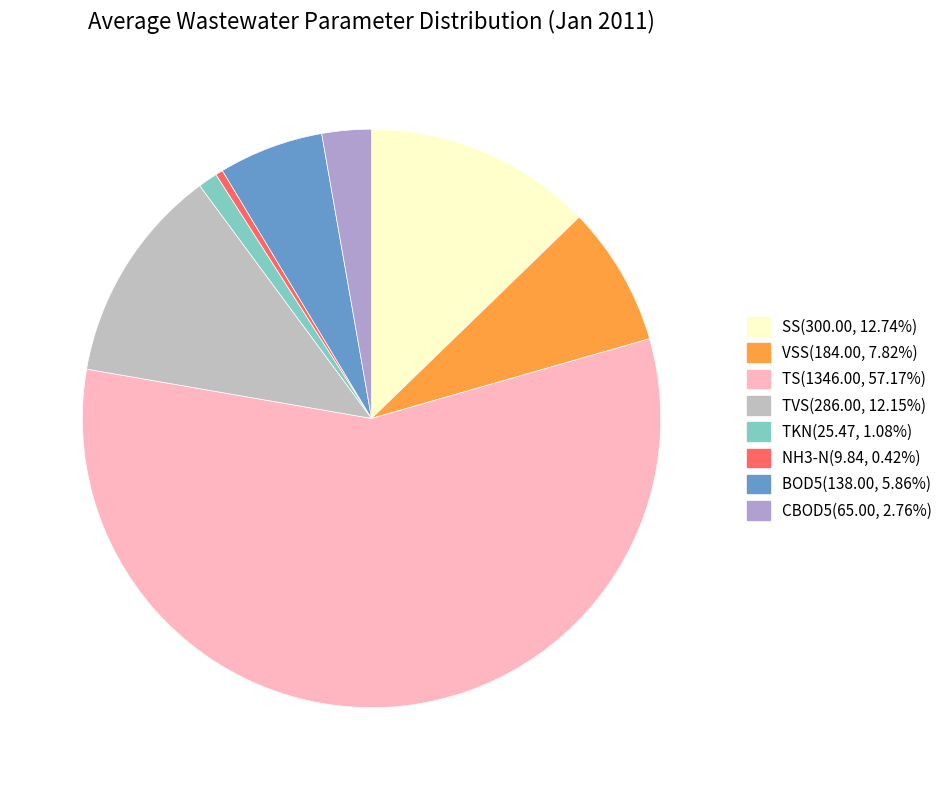

What percentage is NOT represented by TVS?

87.9%